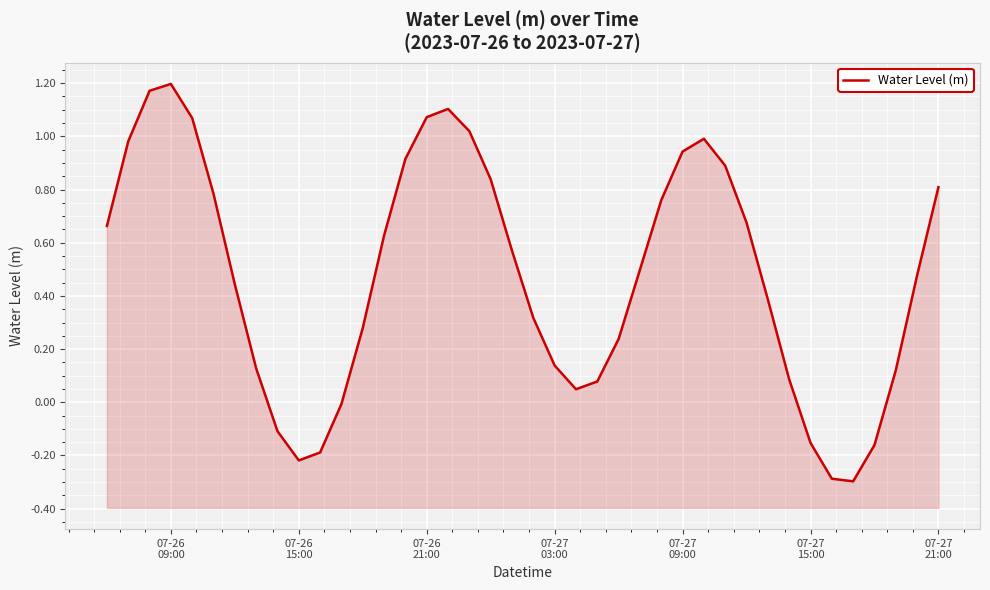

Reading left to right, what are all the values shown in this chart?

0.7	1.0	1.2	1.2	1.1	0.8	0.4	0.1	-0.1	-0.2	-0.2	-0.0	0.3	0.6	0.9	1.1	1.1	1.0	0.8	0.6	0.3	0.1	0.0	0.1	0.2	0.5	0.8	0.9	1.0	0.9	0.7	0.4	0.1	-0.2	-0.3	-0.3	-0.2	0.1	0.5	0.8